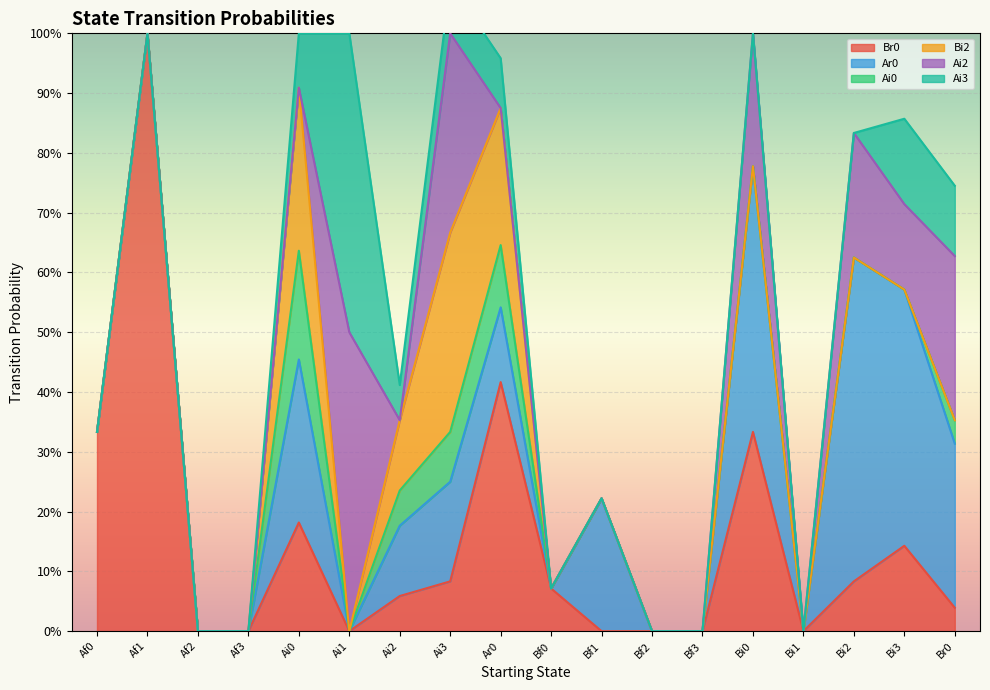

What is the difference between the maximum and minimum values in the Ai3 series?

0.5